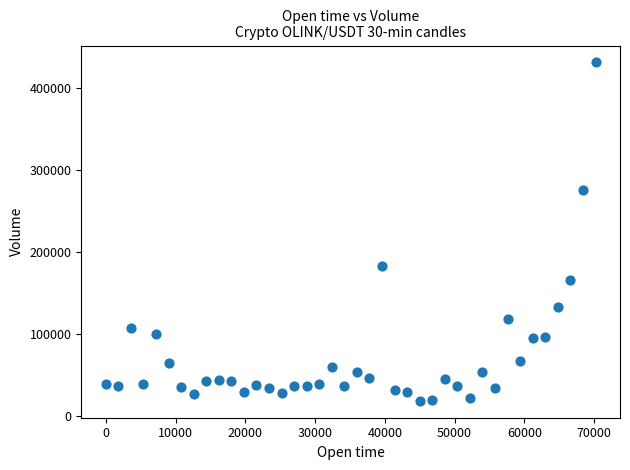

What is the range of X values (max minus min)?

70200.0